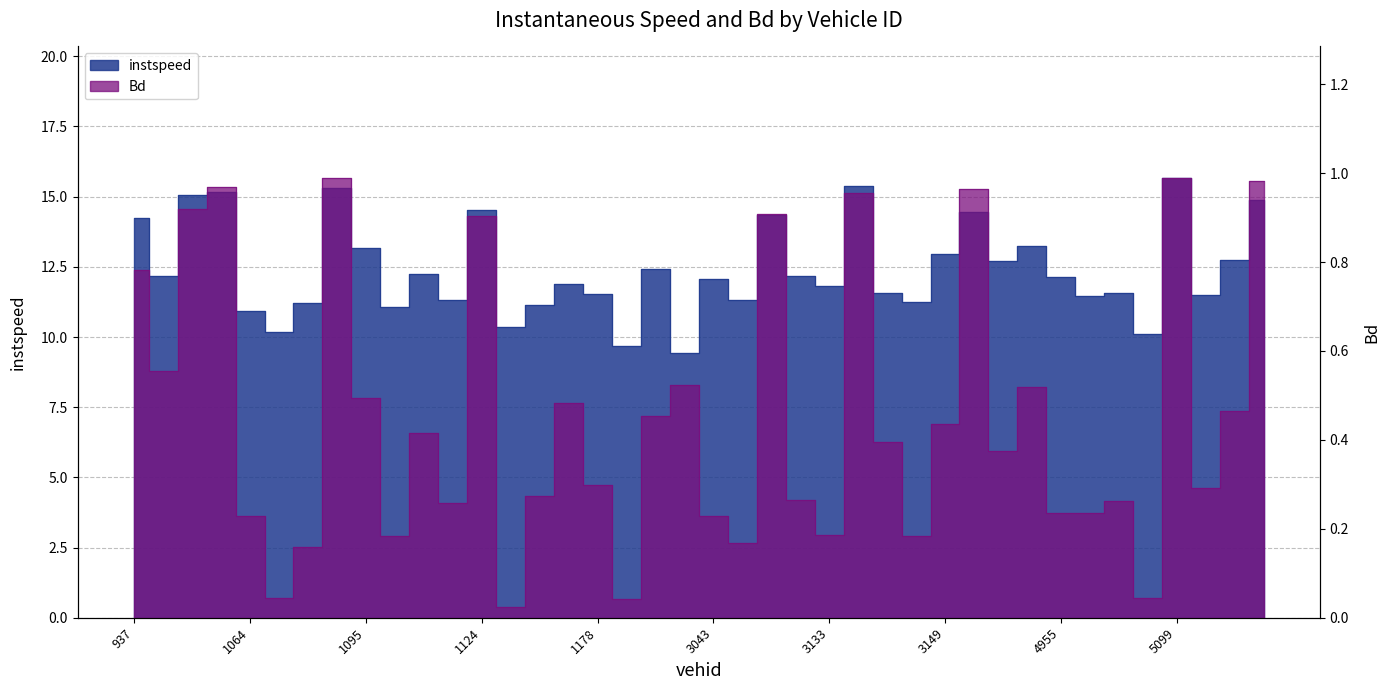

True or false: instspeed and Bd cross at least once.

False